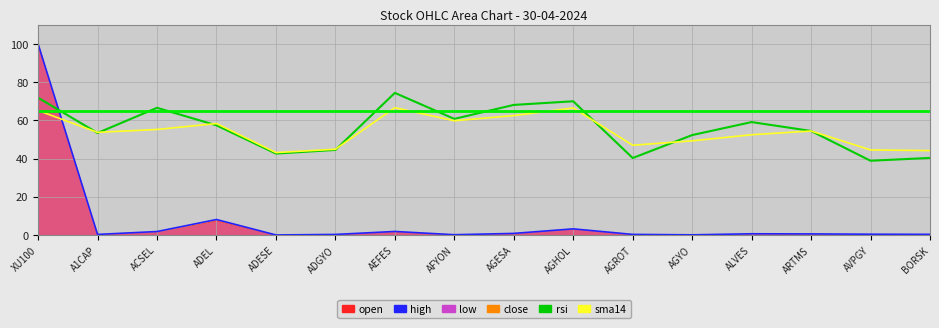

True or false: sma14 and high intersect in this chart.

True